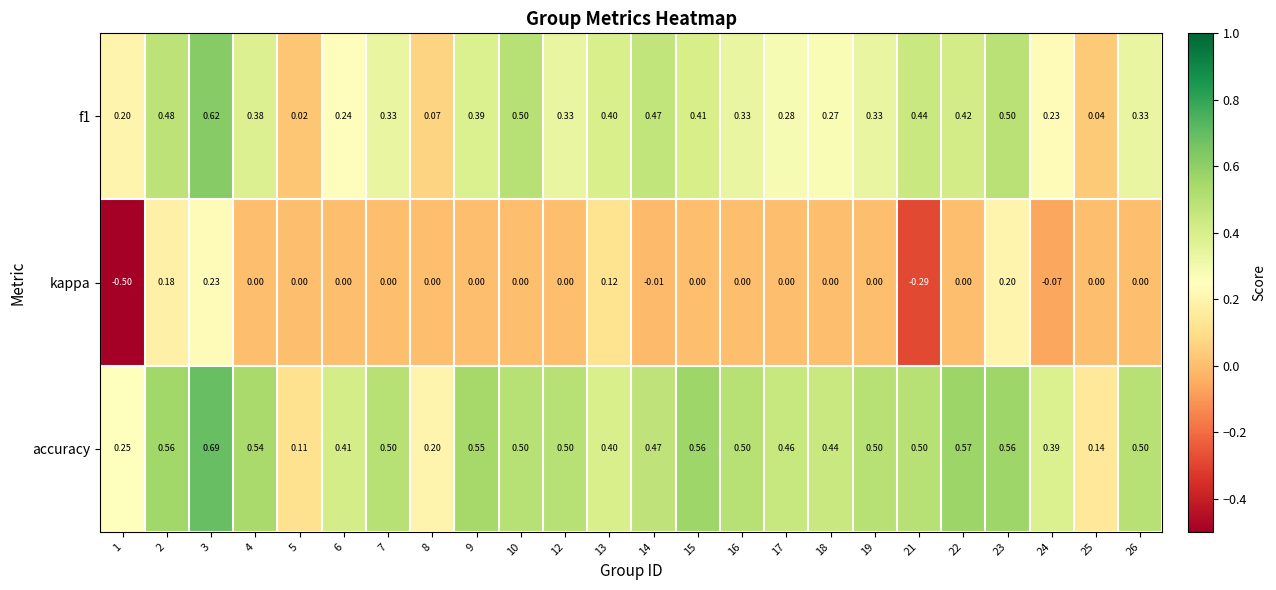

Is the value of accuracy at 23 greater than the value of f1 at 26?

Yes